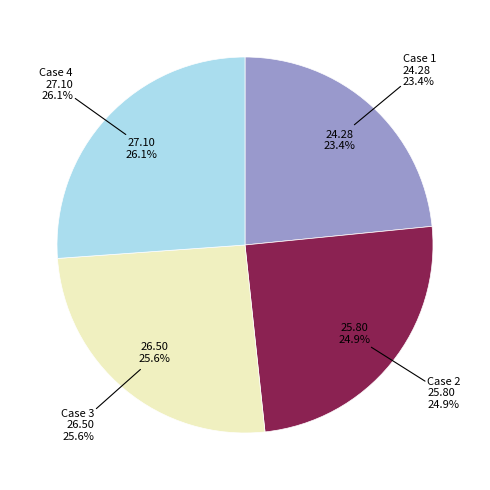

To the nearest percent, what percentage of the pie is Case 1?

23%